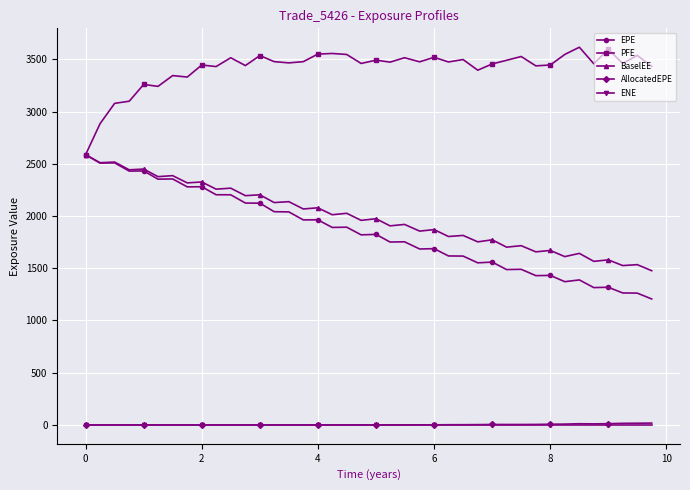

True or false: ENE and PFE cross at least once.

False